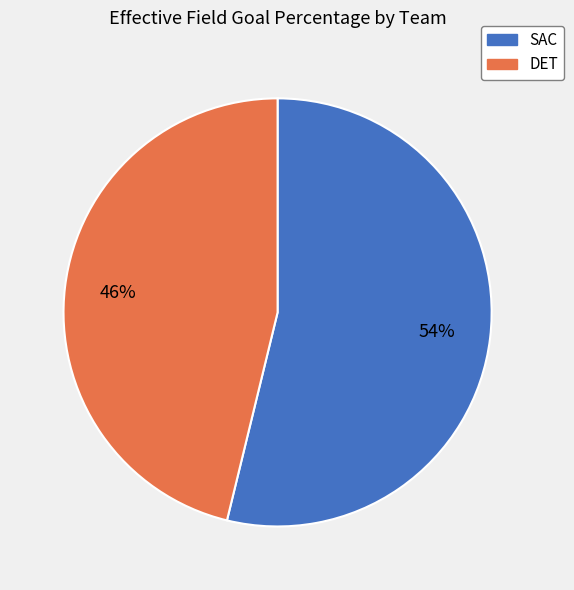

Rank the categories by value from lowest to highest.

DET, SAC